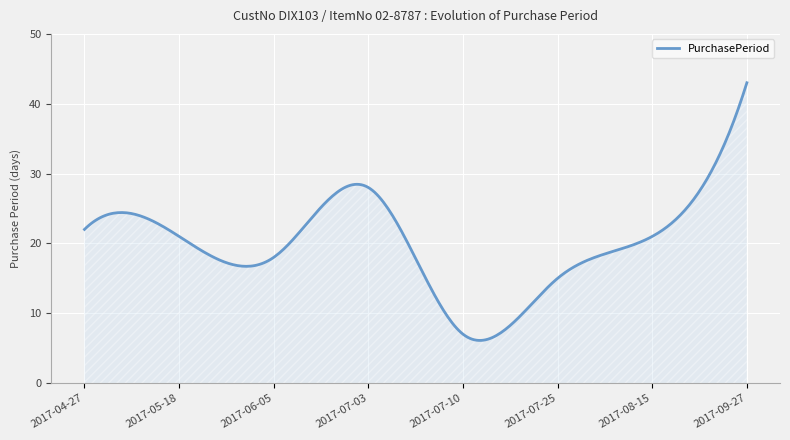

What is the minimum value shown in the chart?

6.1